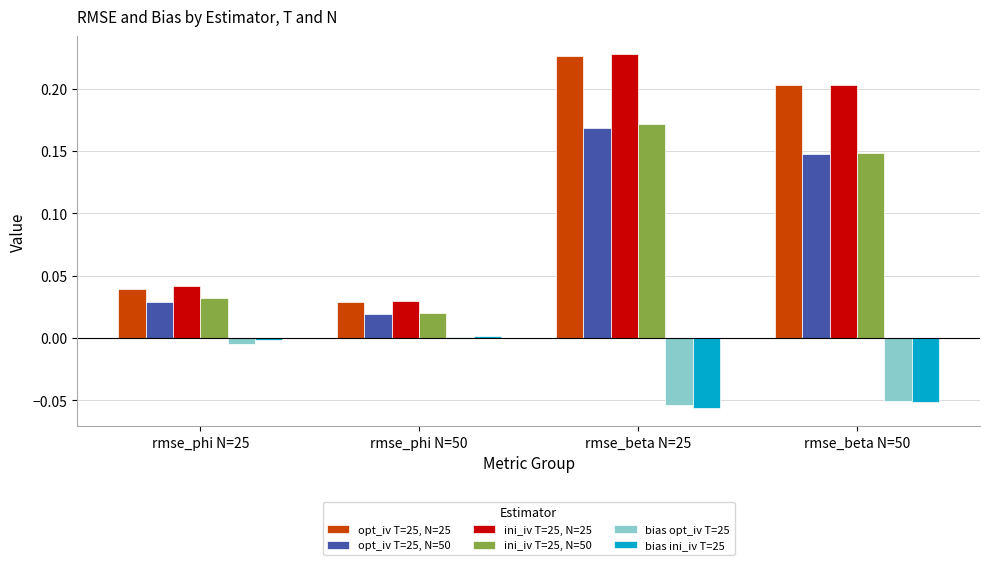

The ini_iv T=25, N=25 series shows 0.2 at rmse_beta N=25. True or false?

True